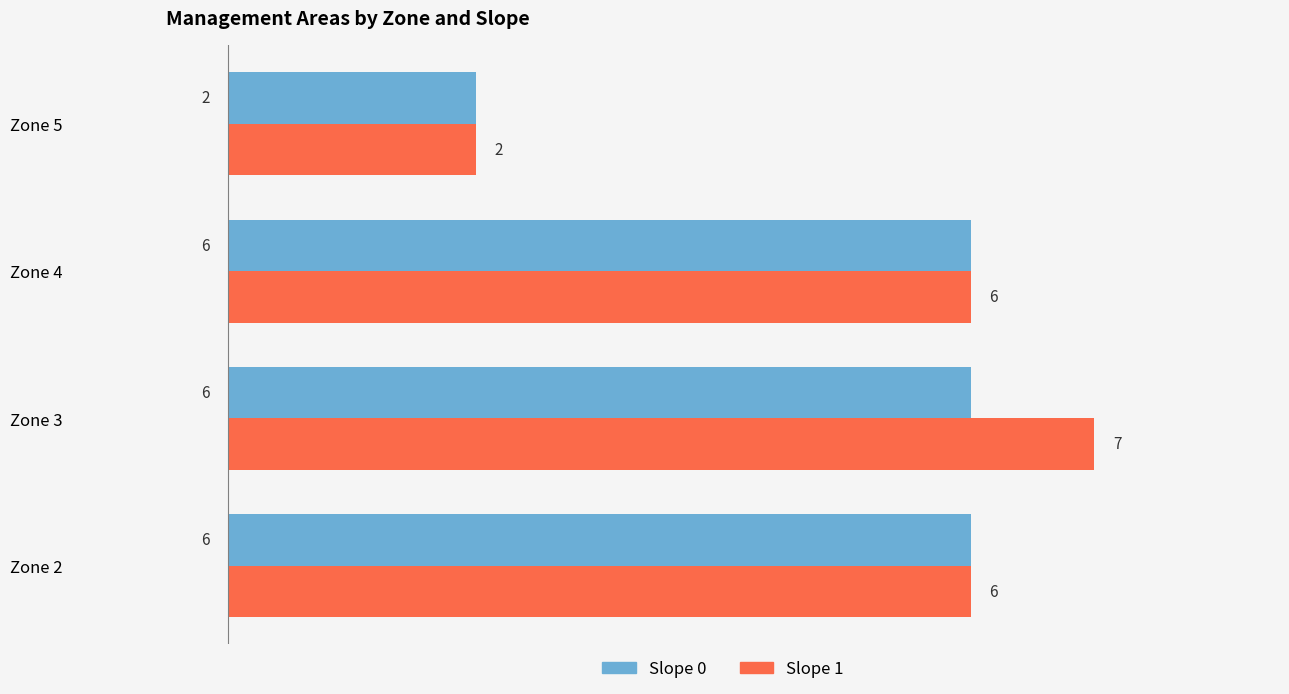

True or false: Slope 1 has a value of 2 at Zone 4.

False